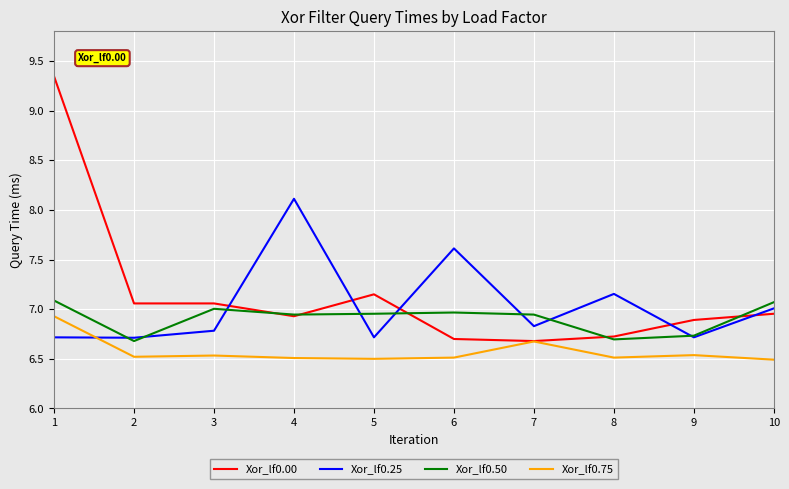

At which label is Xor_lf0.00 closest to 8?

5